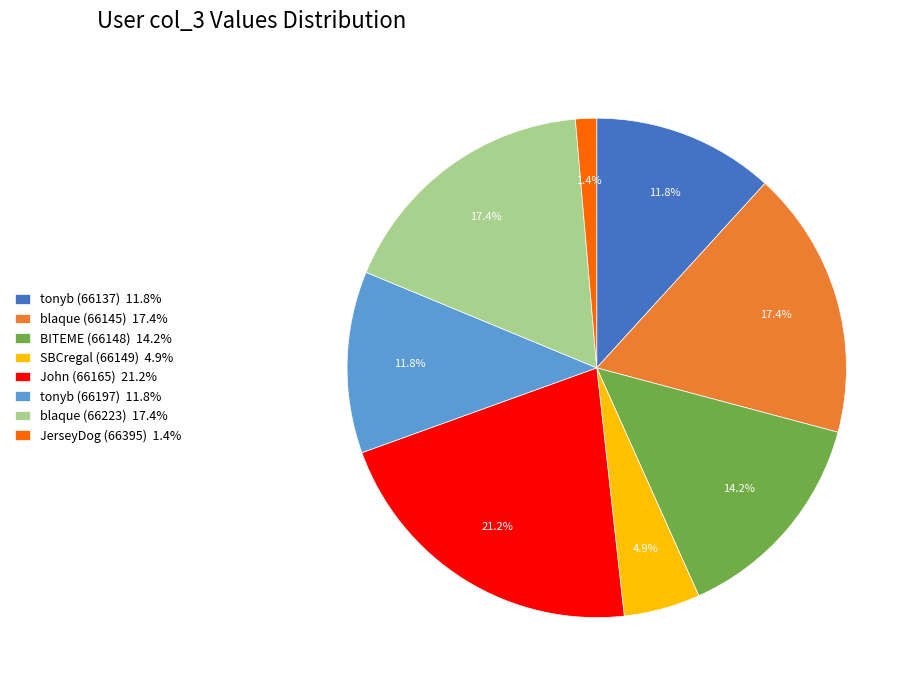

Between tonyb (66137) and JerseyDog (66395), which is larger?

tonyb (66137)